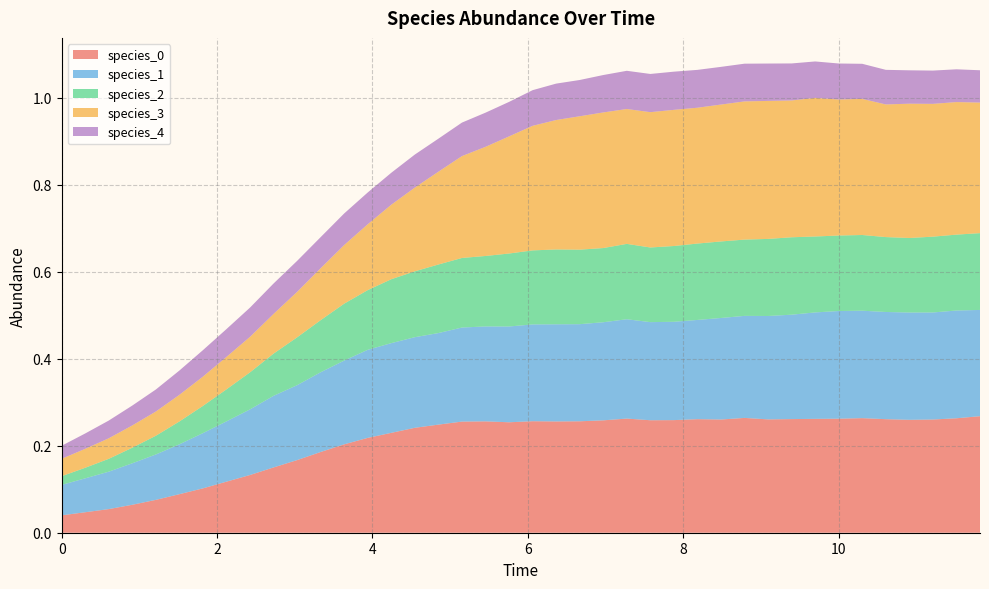

Reading left to right, transcribe all the data shown in this chart.

species_0: 0.0=0.0	0.30303030303030304=0.0	0.6060606060606061=0.1	0.9090909090909092=0.1	1.2121212121212122=0.1	1.5151515151515151=0.1	1.8181818181818183=0.1	2.121212121212121=0.1	2.4242424242424243=0.1	2.7272727272727275=0.2	3.0303030303030303=0.2	3.3333333333333335=0.2	3.6363636363636367=0.2	3.9393939393939394=0.2	4.242424242424242=0.2	4.545454545454546=0.2	4.848484848484849=0.2	5.151515151515151=0.3	5.454545454545455=0.3	5.757575757575758=0.3	6.0606060606060606=0.3	6.363636363636364=0.3	6.666666666666667=0.3	6.96969696969697=0.3	7.272727272727273=0.3	7.575757575757576=0.3	7.878787878787879=0.3	8.181818181818182=0.3	8.484848484848484=0.3	8.787878787878789=0.3	9.090909090909092=0.3	9.393939393939394=0.3	9.696969696969697=0.3	10.0=0.3	10.303030303030303=0.3	10.606060606060606=0.3	10.90909090909091=0.3	11.212121212121213=0.3	11.515151515151516=0.3	11.818181818181818=0.3
species_1: 0.0=0.1	0.30303030303030304=0.1	0.6060606060606061=0.1	0.9090909090909092=0.1	1.2121212121212122=0.1	1.5151515151515151=0.1	1.8181818181818183=0.1	2.121212121212121=0.1	2.4242424242424243=0.2	2.7272727272727275=0.2	3.0303030303030303=0.2	3.3333333333333335=0.2	3.6363636363636367=0.2	3.9393939393939394=0.2	4.242424242424242=0.2	4.545454545454546=0.2	4.848484848484849=0.2	5.151515151515151=0.2	5.454545454545455=0.2	5.757575757575758=0.2	6.0606060606060606=0.2	6.363636363636364=0.2	6.666666666666667=0.2	6.96969696969697=0.2	7.272727272727273=0.2	7.575757575757576=0.2	7.878787878787879=0.2	8.181818181818182=0.2	8.484848484848484=0.2	8.787878787878789=0.2	9.090909090909092=0.2	9.393939393939394=0.2	9.696969696969697=0.2	10.0=0.2	10.303030303030303=0.2	10.606060606060606=0.2	10.90909090909091=0.2	11.212121212121213=0.2	11.515151515151516=0.2	11.818181818181818=0.2
species_2: 0.0=0.0	0.30303030303030304=0.0	0.6060606060606061=0.0	0.9090909090909092=0.0	1.2121212121212122=0.0	1.5151515151515151=0.1	1.8181818181818183=0.1	2.121212121212121=0.1	2.4242424242424243=0.1	2.7272727272727275=0.1	3.0303030303030303=0.1	3.3333333333333335=0.1	3.6363636363636367=0.1	3.9393939393939394=0.1	4.242424242424242=0.1	4.545454545454546=0.2	4.848484848484849=0.2	5.151515151515151=0.2	5.454545454545455=0.2	5.757575757575758=0.2	6.0606060606060606=0.2	6.363636363636364=0.2	6.666666666666667=0.2	6.96969696969697=0.2	7.272727272727273=0.2	7.575757575757576=0.2	7.878787878787879=0.2	8.181818181818182=0.2	8.484848484848484=0.2	8.787878787878789=0.2	9.090909090909092=0.2	9.393939393939394=0.2	9.696969696969697=0.2	10.0=0.2	10.303030303030303=0.2	10.606060606060606=0.2	10.90909090909091=0.2	11.212121212121213=0.2	11.515151515151516=0.2	11.818181818181818=0.2
species_3: 0.0=0.0	0.30303030303030304=0.0	0.6060606060606061=0.0	0.9090909090909092=0.1	1.2121212121212122=0.1	1.5151515151515151=0.1	1.8181818181818183=0.1	2.121212121212121=0.1	2.4242424242424243=0.1	2.7272727272727275=0.1	3.0303030303030303=0.1	3.3333333333333335=0.1	3.6363636363636367=0.1	3.9393939393939394=0.2	4.242424242424242=0.2	4.545454545454546=0.2	4.848484848484849=0.2	5.151515151515151=0.2	5.454545454545455=0.3	5.757575757575758=0.3	6.0606060606060606=0.3	6.363636363636364=0.3	6.666666666666667=0.3	6.96969696969697=0.3	7.272727272727273=0.3	7.575757575757576=0.3	7.878787878787879=0.3	8.181818181818182=0.3	8.484848484848484=0.3	8.787878787878789=0.3	9.090909090909092=0.3	9.393939393939394=0.3	9.696969696969697=0.3	10.0=0.3	10.303030303030303=0.3	10.606060606060606=0.3	10.90909090909091=0.3	11.212121212121213=0.3	11.515151515151516=0.3	11.818181818181818=0.3
species_4: 0.0=0.0	0.30303030303030304=0.0	0.6060606060606061=0.0	0.9090909090909092=0.0	1.2121212121212122=0.1	1.5151515151515151=0.1	1.8181818181818183=0.1	2.121212121212121=0.1	2.4242424242424243=0.1	2.7272727272727275=0.1	3.0303030303030303=0.1	3.3333333333333335=0.1	3.6363636363636367=0.1	3.9393939393939394=0.1	4.242424242424242=0.1	4.545454545454546=0.1	4.848484848484849=0.1	5.151515151515151=0.1	5.454545454545455=0.1	5.757575757575758=0.1	6.0606060606060606=0.1	6.363636363636364=0.1	6.666666666666667=0.1	6.96969696969697=0.1	7.272727272727273=0.1	7.575757575757576=0.1	7.878787878787879=0.1	8.181818181818182=0.1	8.484848484848484=0.1	8.787878787878789=0.1	9.090909090909092=0.1	9.393939393939394=0.1	9.696969696969697=0.1	10.0=0.1	10.303030303030303=0.1	10.606060606060606=0.1	10.90909090909091=0.1	11.212121212121213=0.1	11.515151515151516=0.1	11.818181818181818=0.1